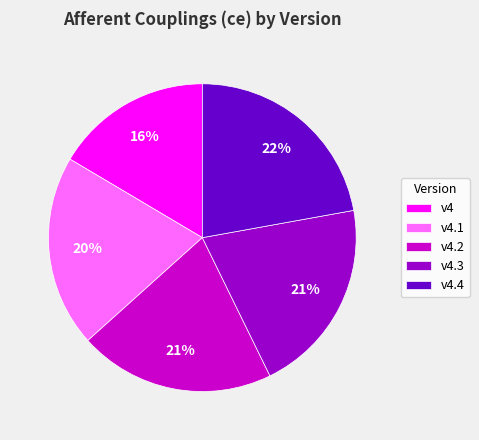

Approximately how many times larger is the value at v4 compared to v4.1?

0.8